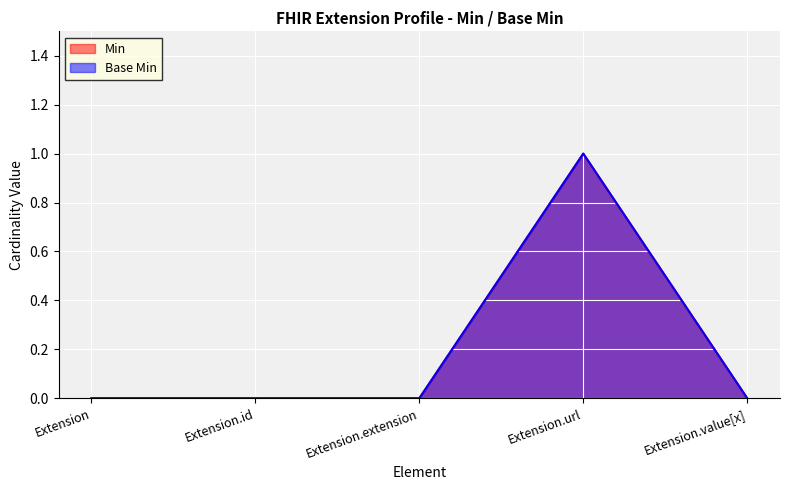

The Base Min series shows 0 at Extension.value[x]. True or false?

True